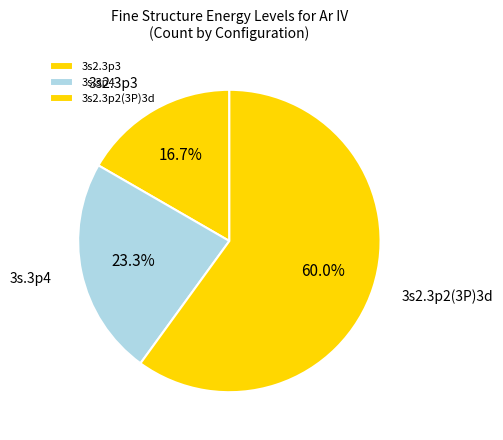

Does 3s2.3p3 account for over 50% of the chart?

No